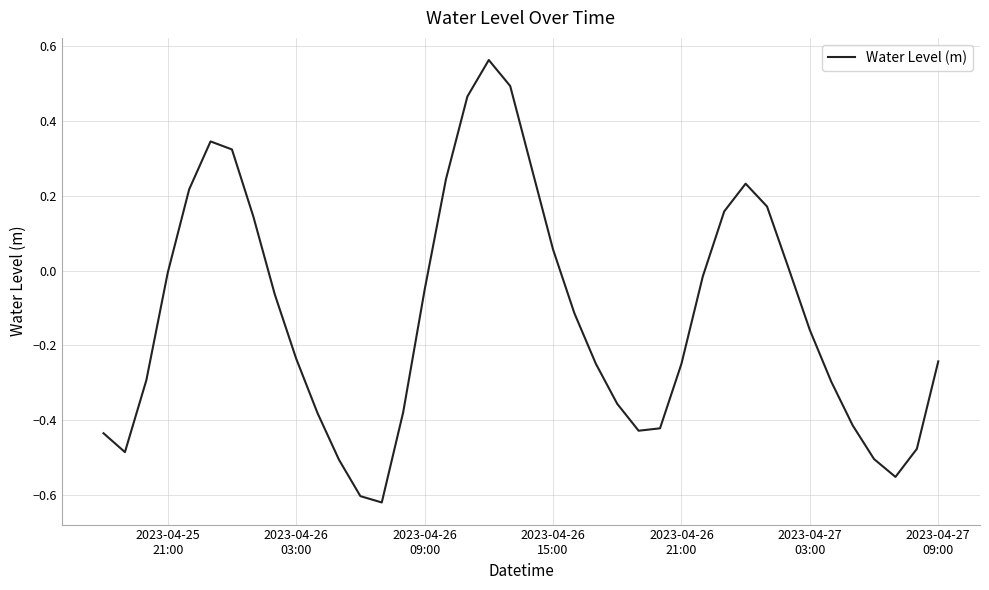

What is the difference between the maximum and minimum values?

1.2